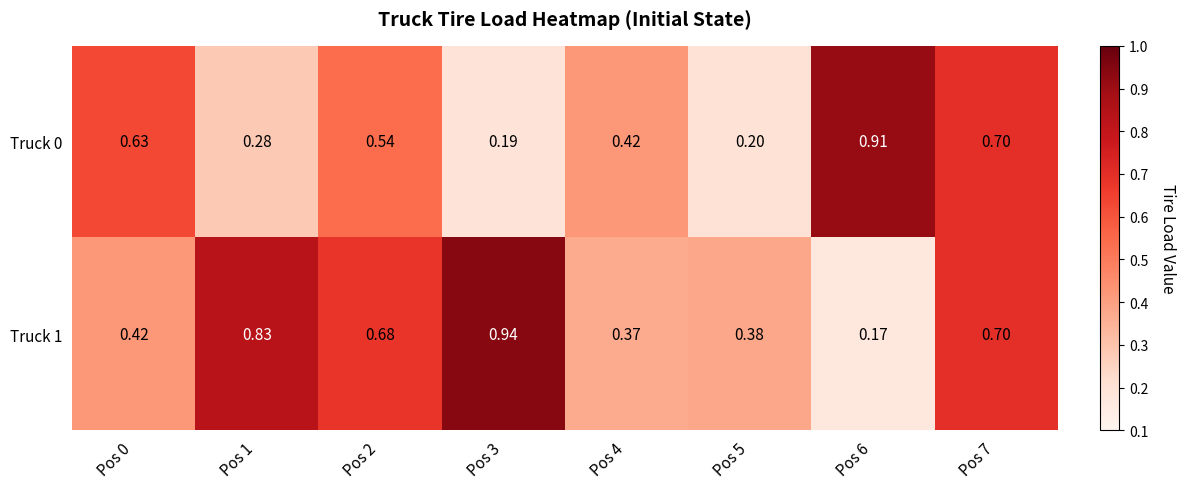

Is the value of Truck 1 at Pos 7 greater than the value of Truck 0 at Pos 6?

No